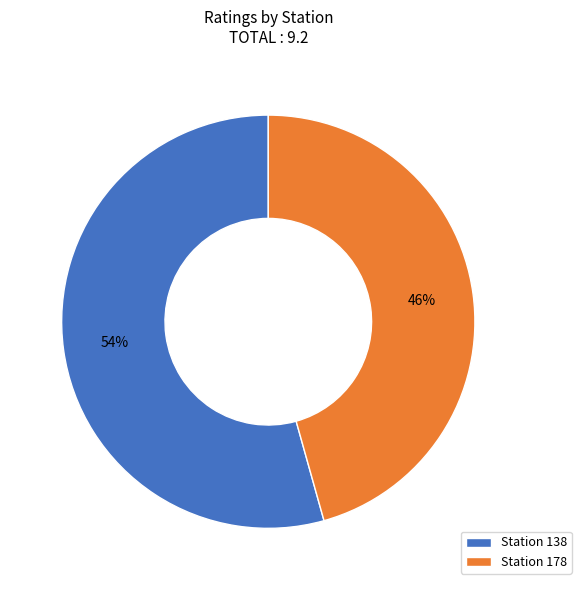

What is the majority slice?

Station 138